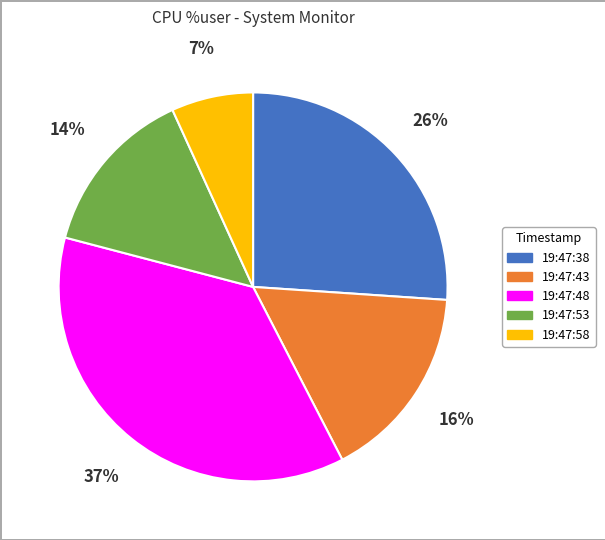

Is there a majority slice in this chart?

No